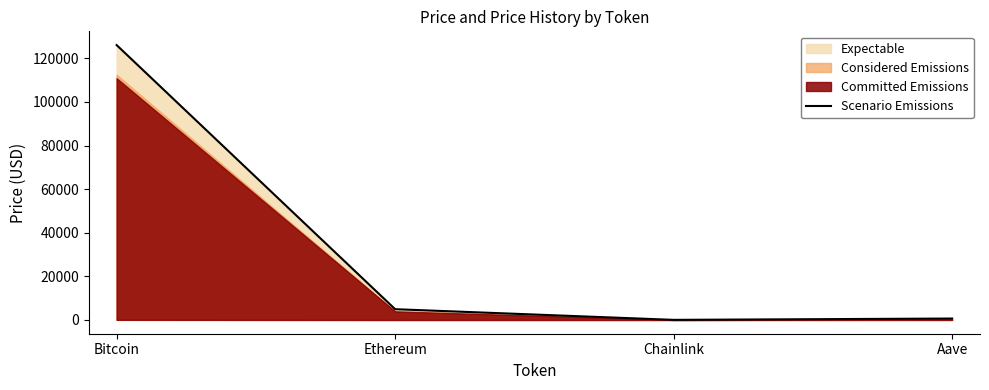

Reading left to right, transcribe all the data shown in this chart.

126080.0	4946.1	52.7	661.7